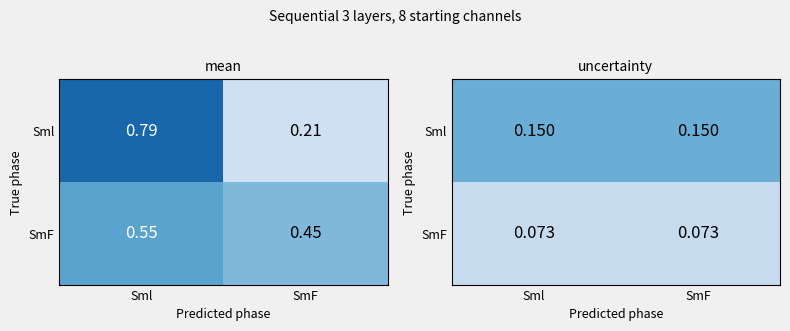

List the series in order of their overall mean, lowest first.

SmF, Sml